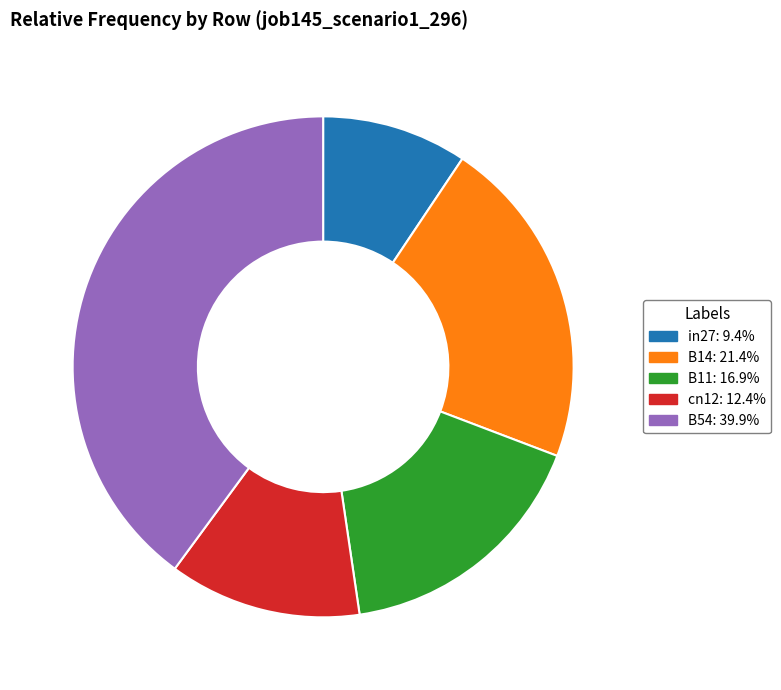

Which has a higher value, B54 or B14?

B54